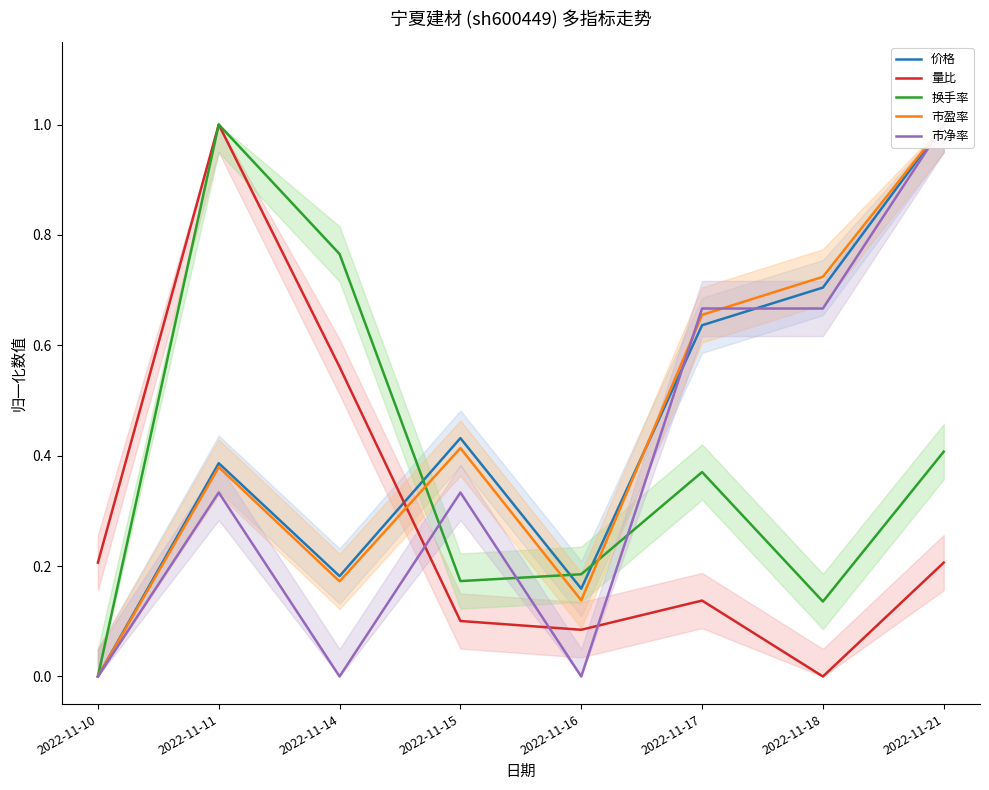

What are all the series names shown in the legend?

价格, 量比, 换手率, 市盈率, 市净率